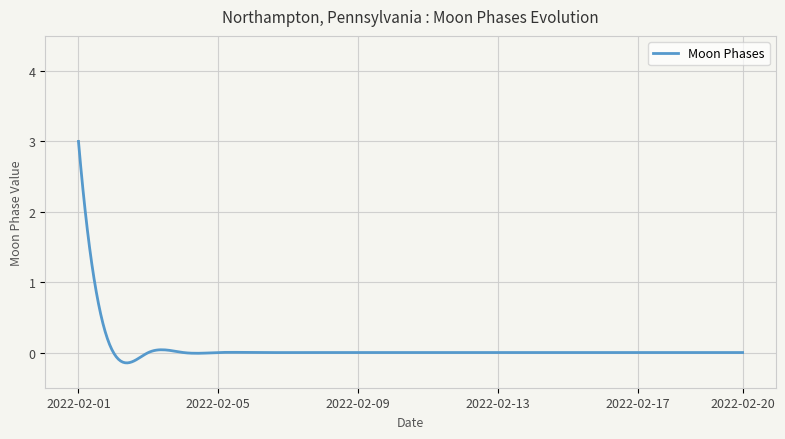

What is the greatest value displayed?

3.0